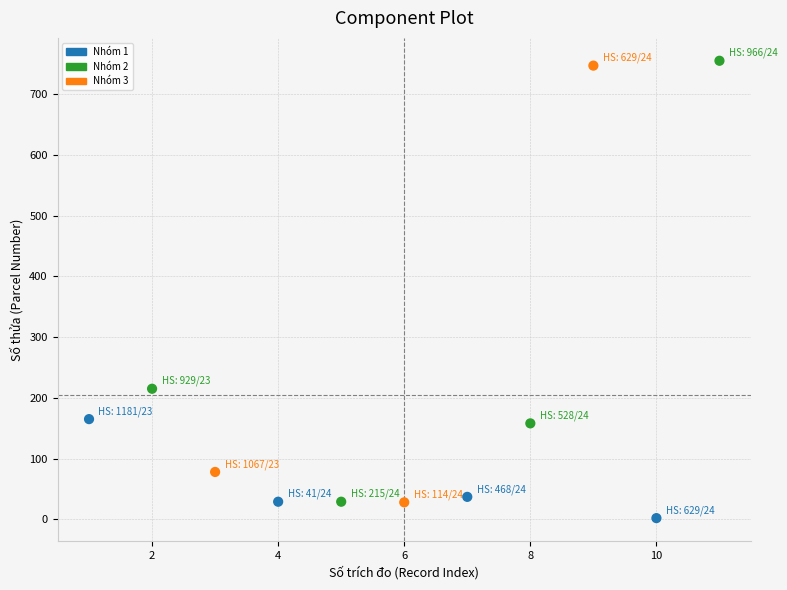

What Y value in the scatter plot is closest to 378?

215